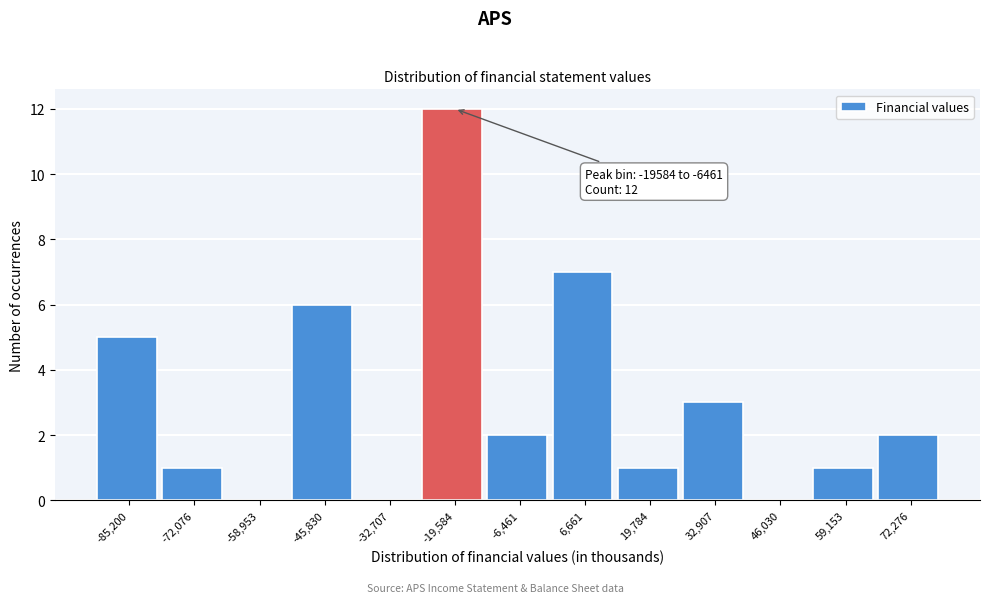

Reading right to left, what are all the values shown in this chart?

72,276=2	59,153=1	46,030=0	32,907=3	19,784=1	6,661=7	-6,461=2	-19,584=12	-32,707=0	-45,830=6	-58,953=0	-72,076=1	-85,200=5